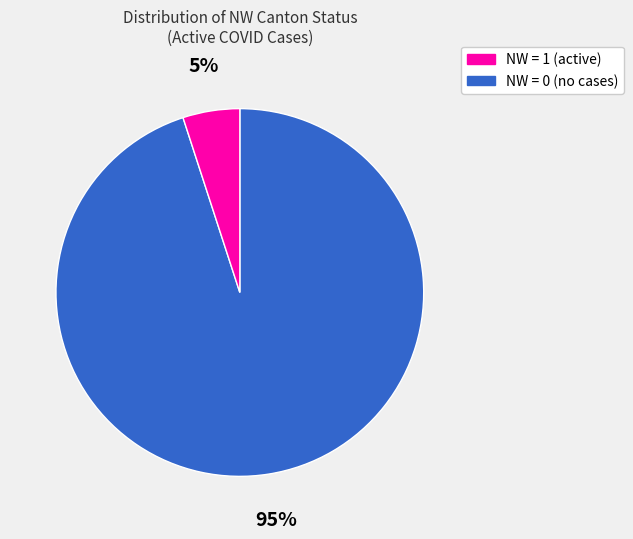

How many segments does this pie chart have?

2